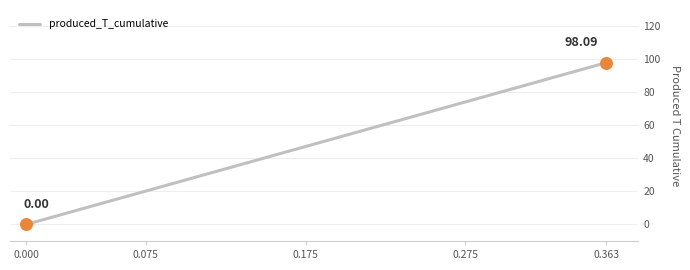

What is the difference between the maximum and minimum values?

98.1